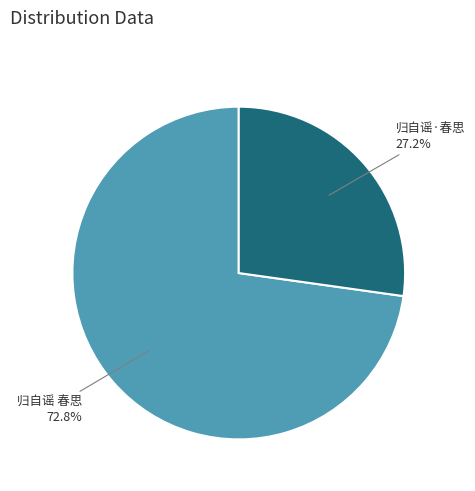

Is there a majority slice in this chart?

Yes